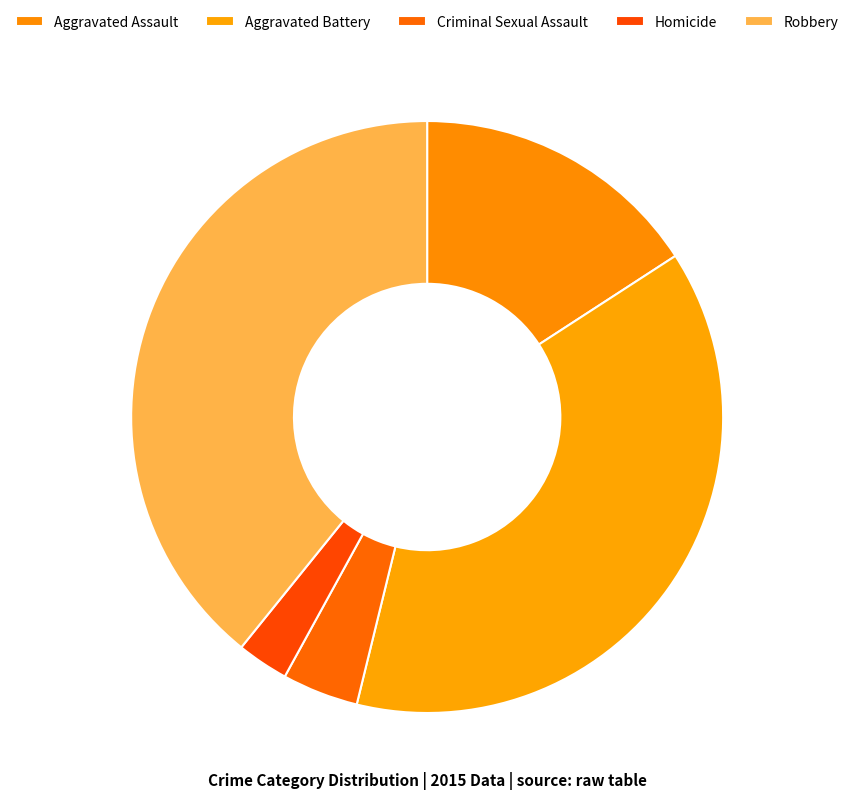

Count the number of slices in the pie.

5